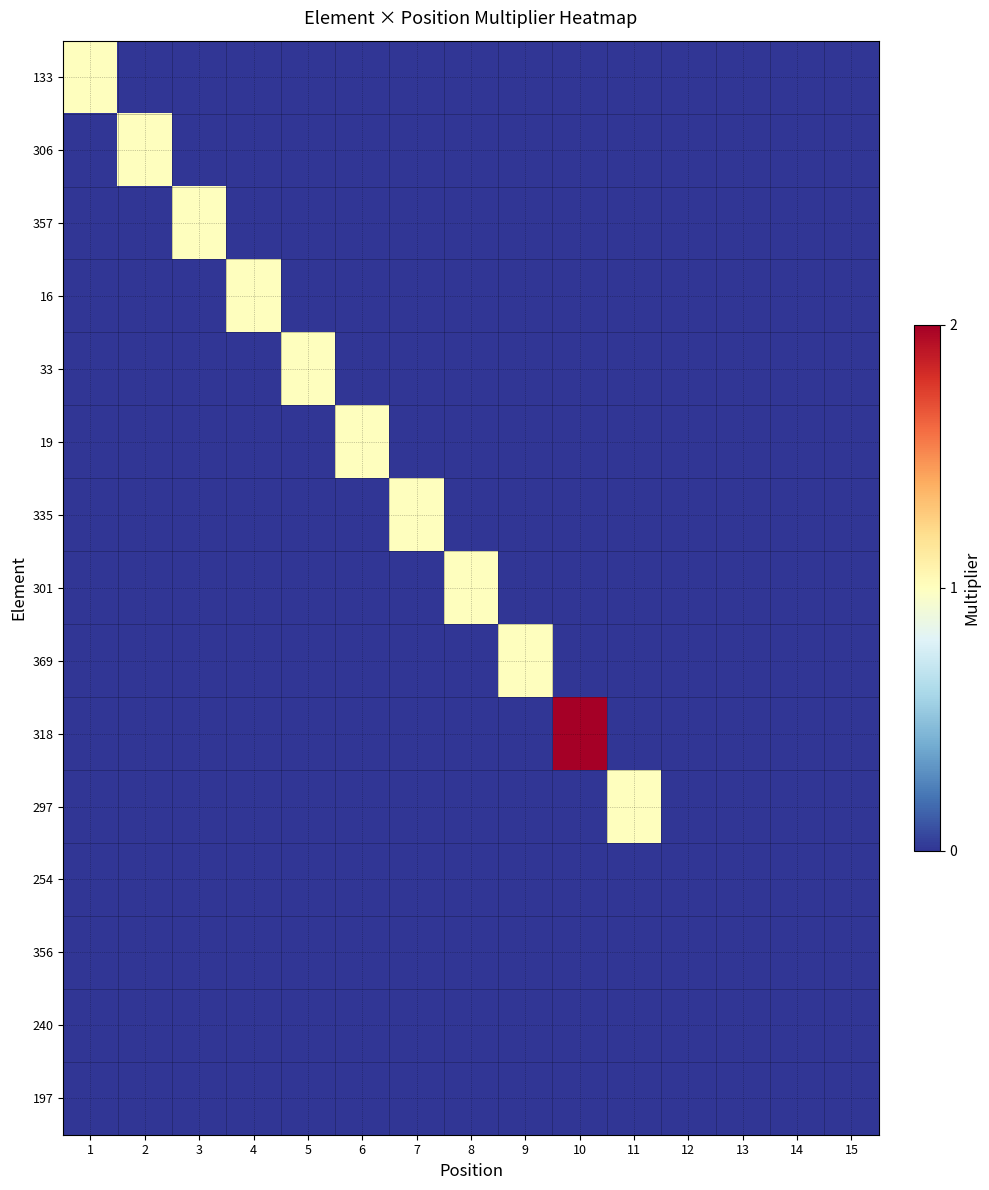

Rank the series at 11 from highest to lowest value.

297, 133, 306, 357, 16, 33, 19, 335, 301, 369, 318, 254, 356, 240, 197